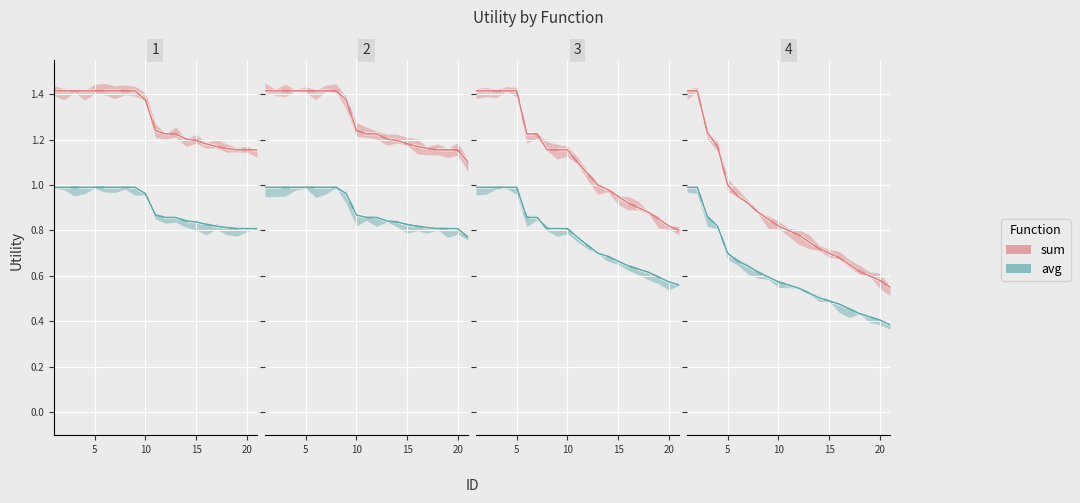

What is the difference between the maximum and minimum values in the avg_line series?

0.2